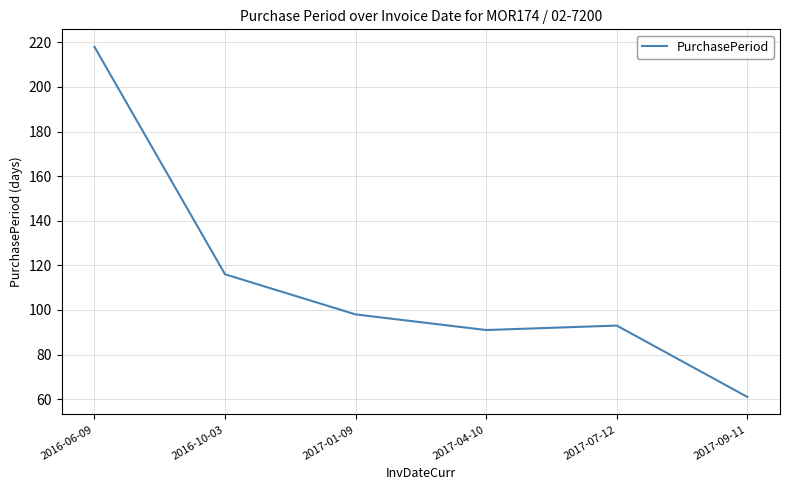

Rank the categories by value from lowest to highest.

2017-09-11, 2017-04-10, 2017-07-12, 2017-01-09, 2016-10-03, 2016-06-09